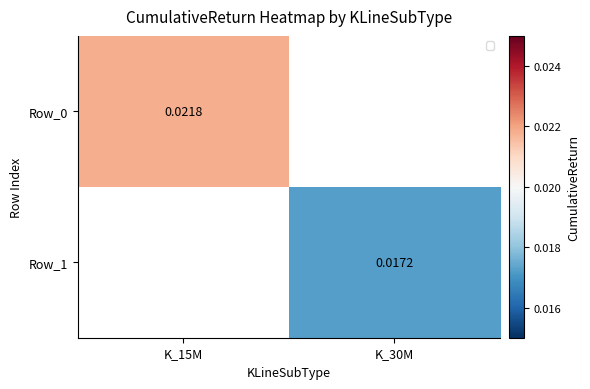

Is it true that Row_1 equals 0.0 at K_30M?

True